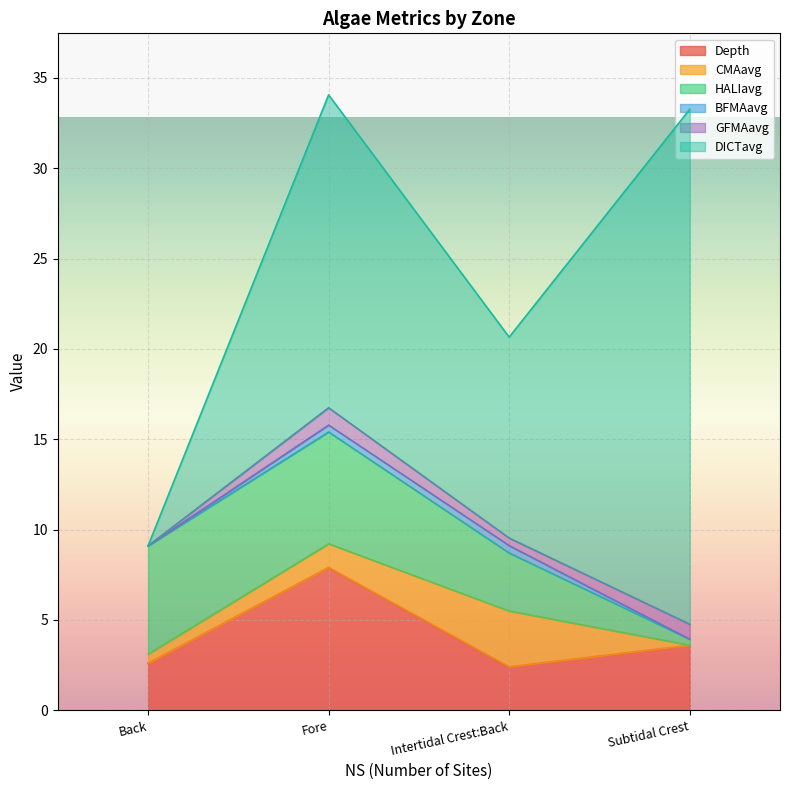

Where does the CMAavg series first go above 1?

Fore